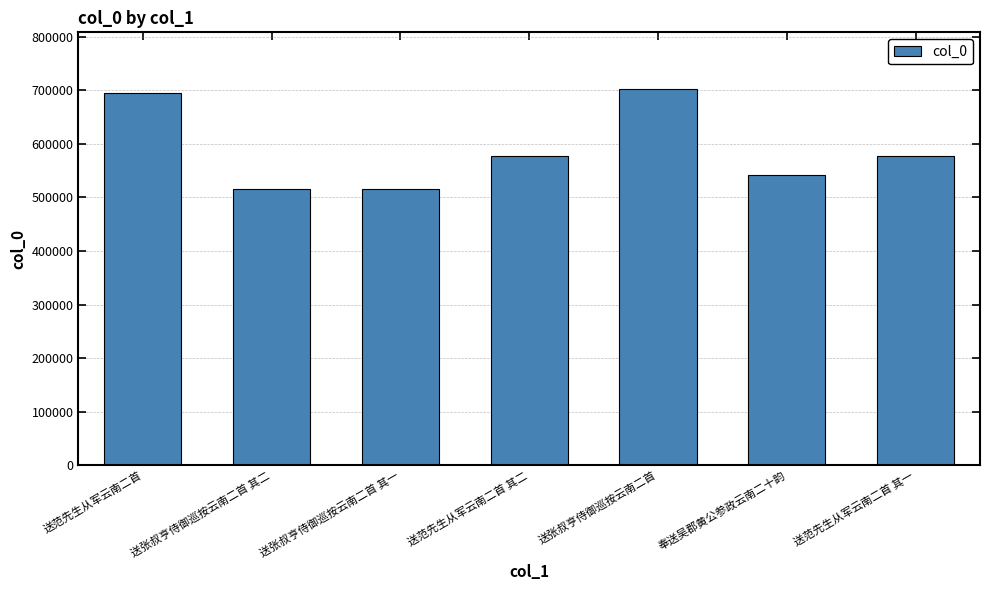

What is the average value?

589055